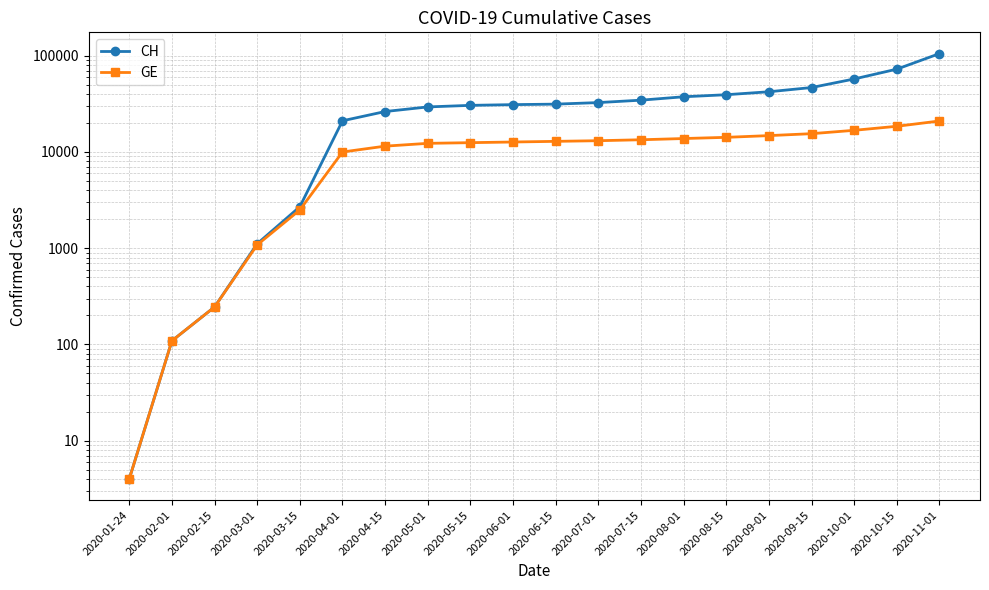

Rank the series by their maximum value, from lowest to highest.

GE, CH